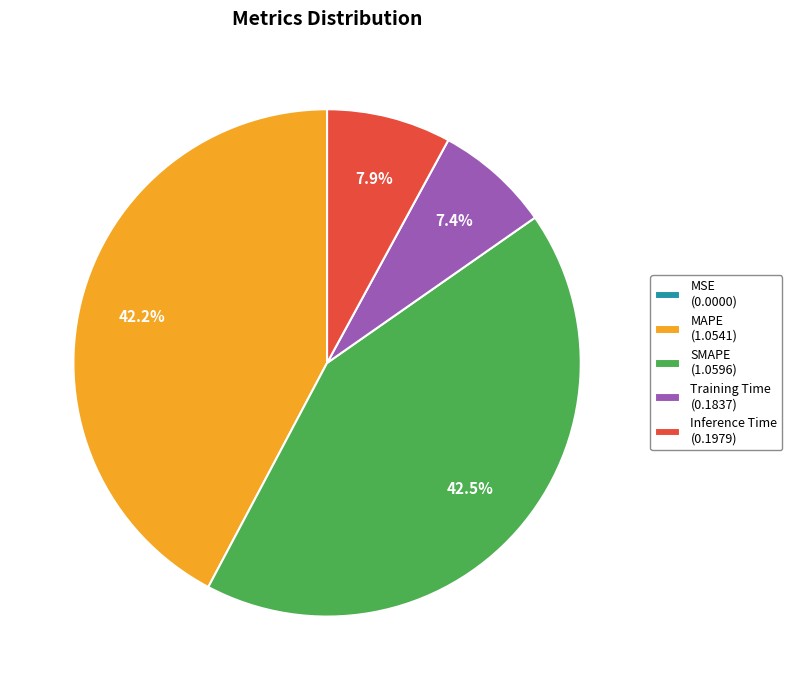

What percentage is NOT represented by Inference Time (0.1979)?

92.1%